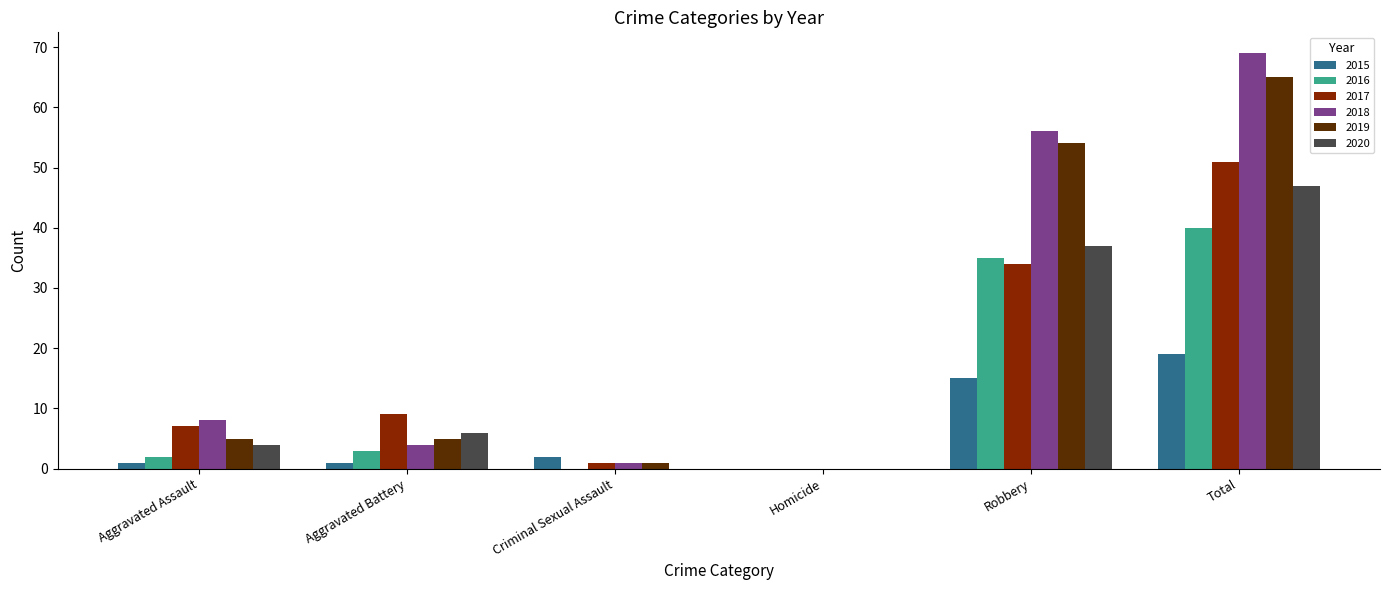

Reading right to left, transcribe all the data shown in this chart.

2015: Total=19	Robbery=15	Homicide=0	Criminal Sexual Assault=2	Aggravated Battery=1	Aggravated Assault=1
2016: Total=40	Robbery=35	Homicide=0	Criminal Sexual Assault=0	Aggravated Battery=3	Aggravated Assault=2
2017: Total=51	Robbery=34	Homicide=0	Criminal Sexual Assault=1	Aggravated Battery=9	Aggravated Assault=7
2018: Total=69	Robbery=56	Homicide=0	Criminal Sexual Assault=1	Aggravated Battery=4	Aggravated Assault=8
2019: Total=65	Robbery=54	Homicide=0	Criminal Sexual Assault=1	Aggravated Battery=5	Aggravated Assault=5
2020: Total=47	Robbery=37	Homicide=0	Criminal Sexual Assault=0	Aggravated Battery=6	Aggravated Assault=4